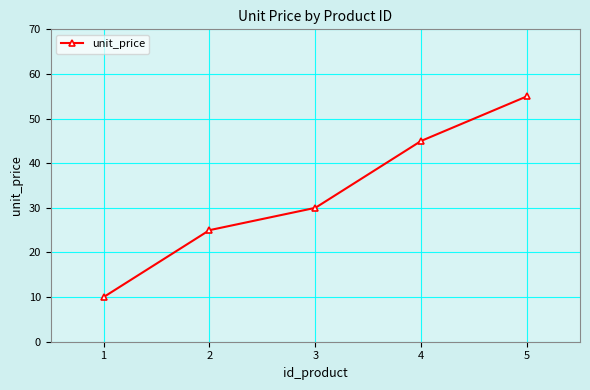

Approximately how many times larger is the value at 1 compared to 3?

0.3